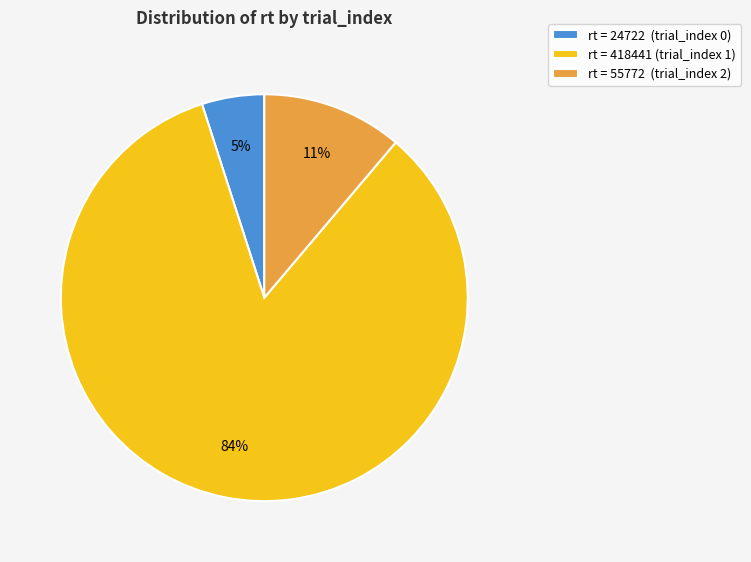

What is the largest slice in the pie chart?

rt = 418441 (trial_index 1)